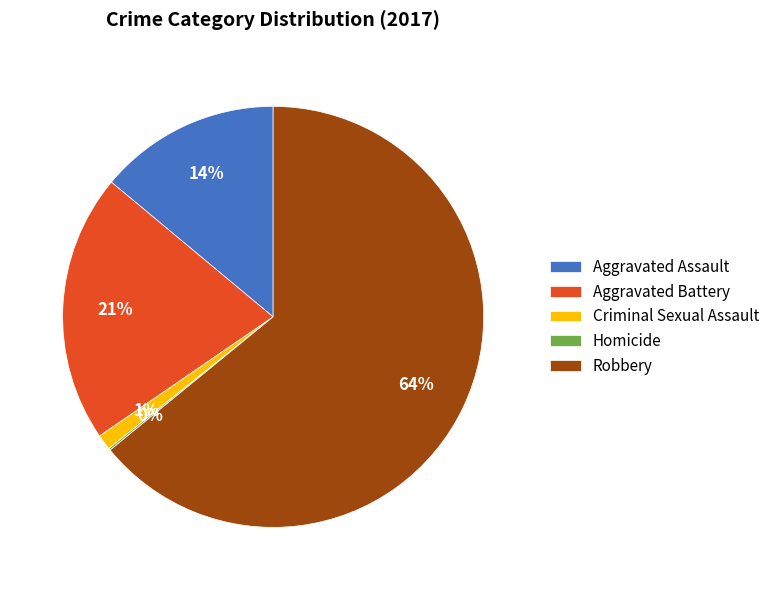

Combined, do Robbery and Aggravated Assault account for over 50%?

Yes